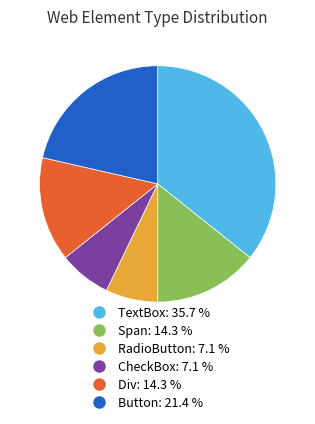

Between Div and CheckBox, which is larger?

Div